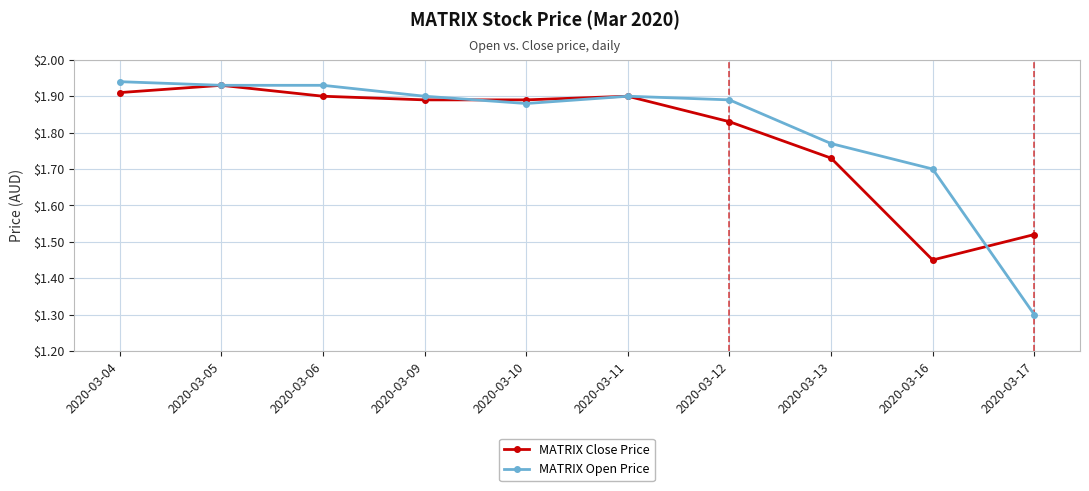

Does the chart have visible grid lines?

Yes